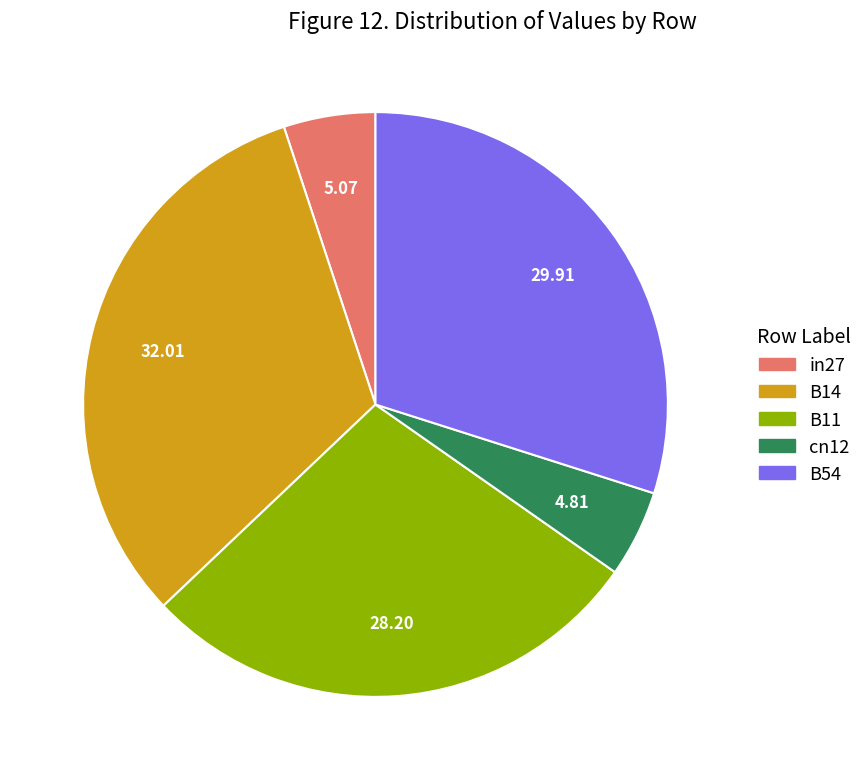

Is the sum of B11 and in27 greater than half?

No